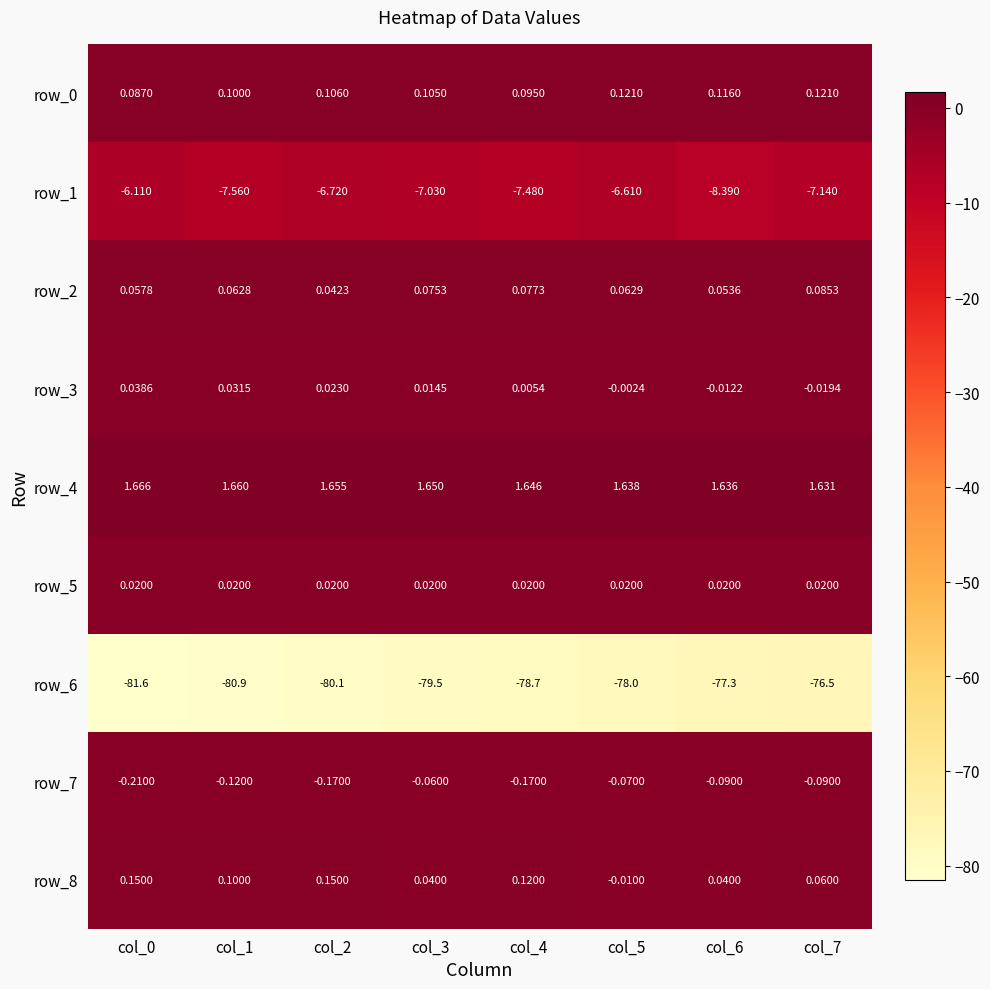

How many series are shown in this chart?

9